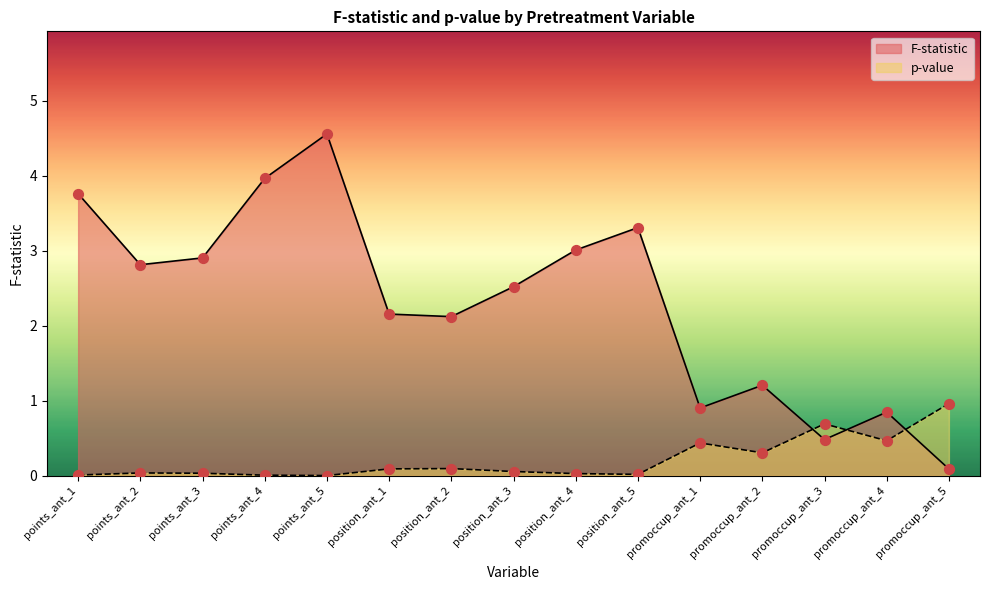

Which series reaches the minimum Y coordinate?

p-value